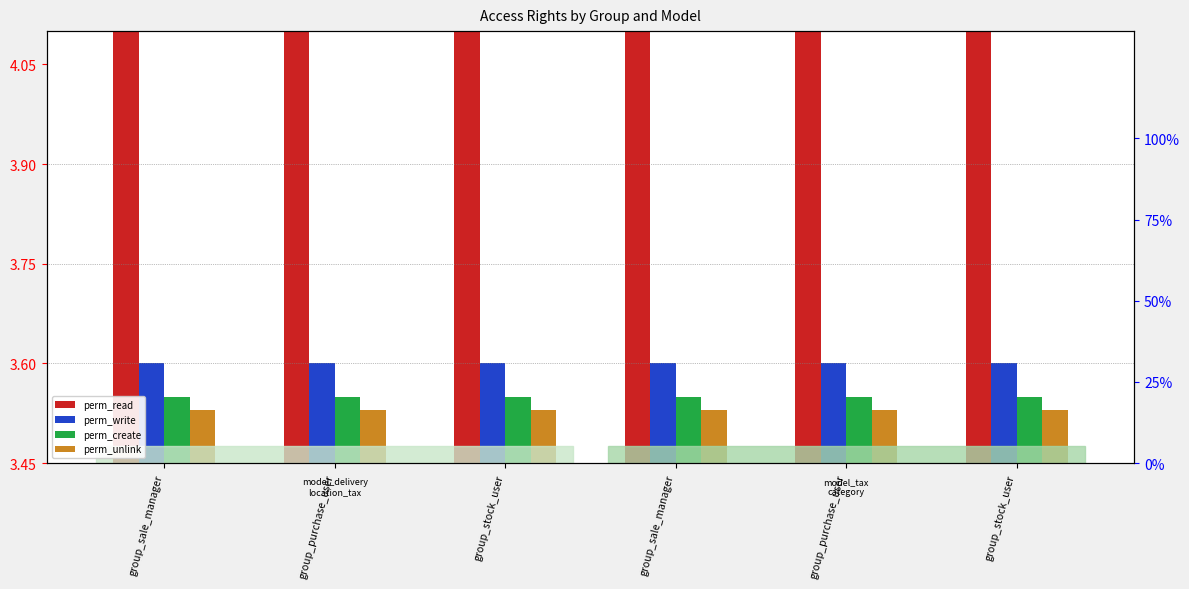

Between group_stock_user and group_stock_user, which series saw the biggest shift?

perm_read